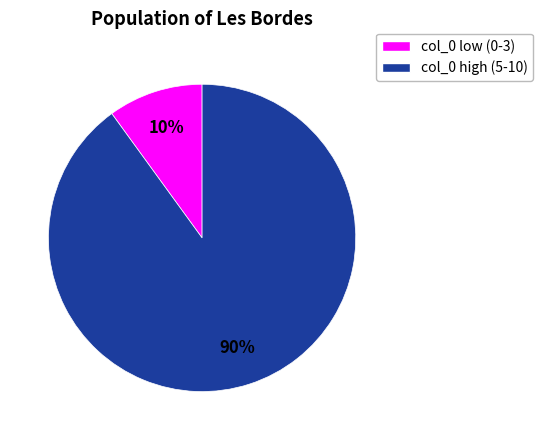

Is there any slice that represents more than half of the pie?

Yes